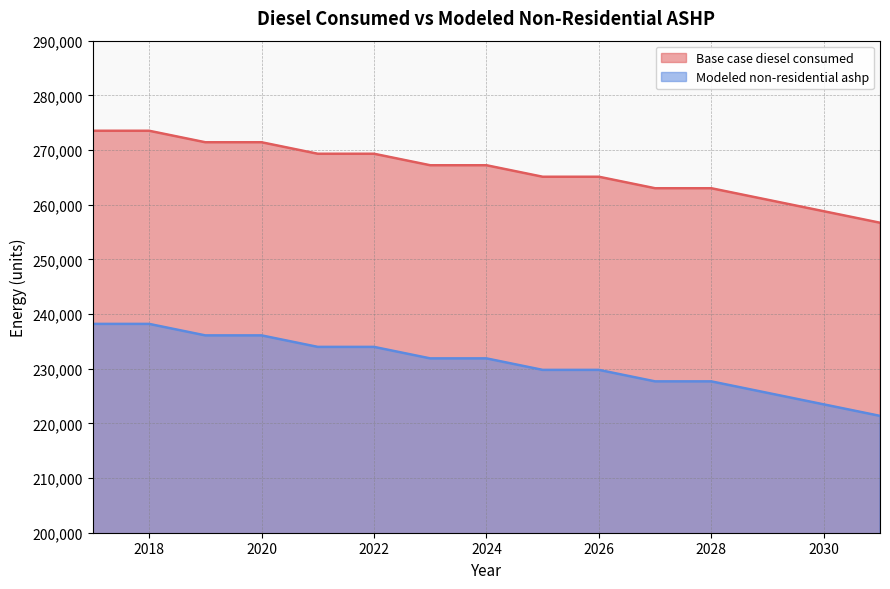

At how many categories does at least one series exceed 225807?

15